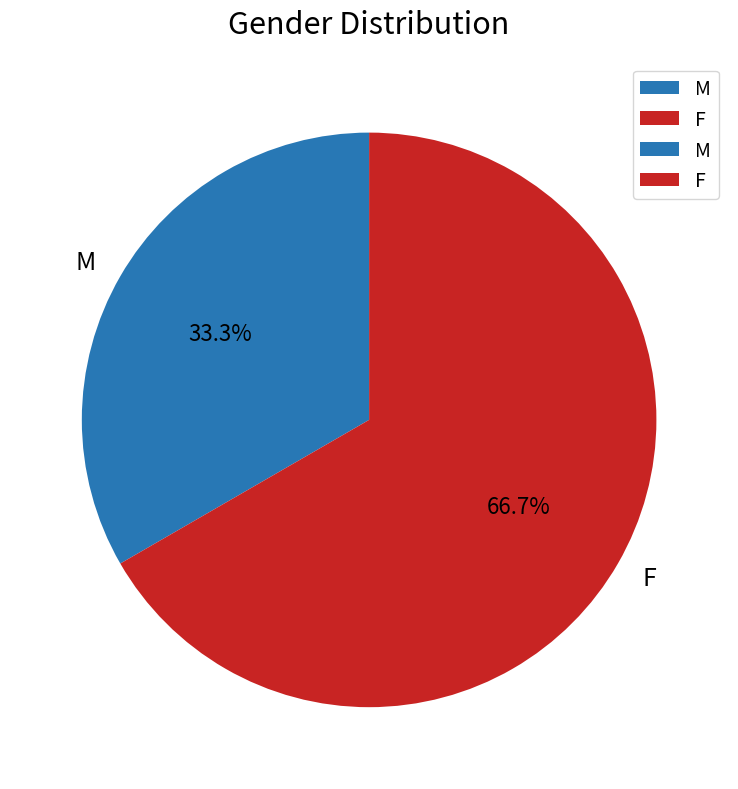

What is the largest slice in the pie chart?

F